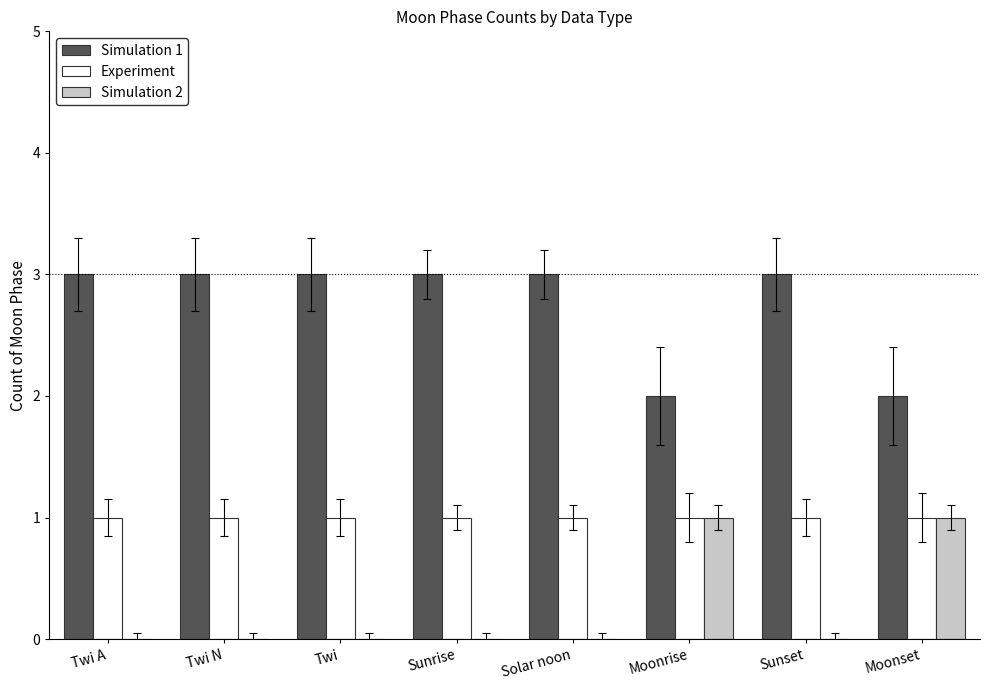

What is the total value across all series at Twi N?

4